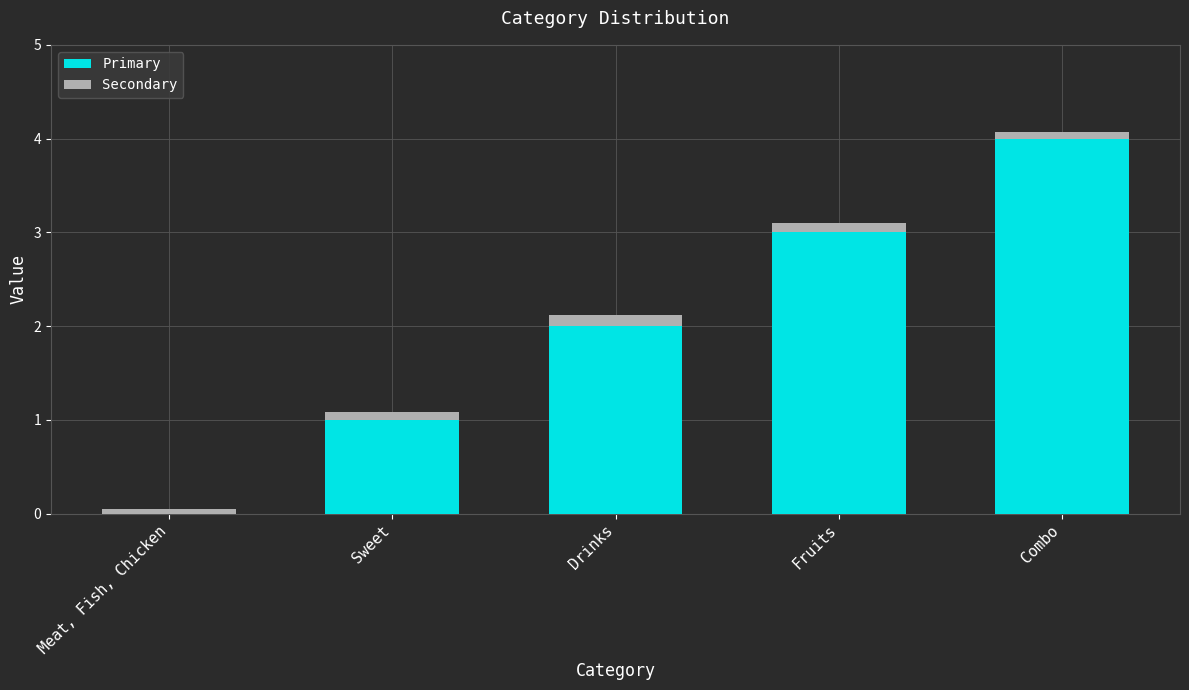

What value does the Primary series have at Drinks?

2.0